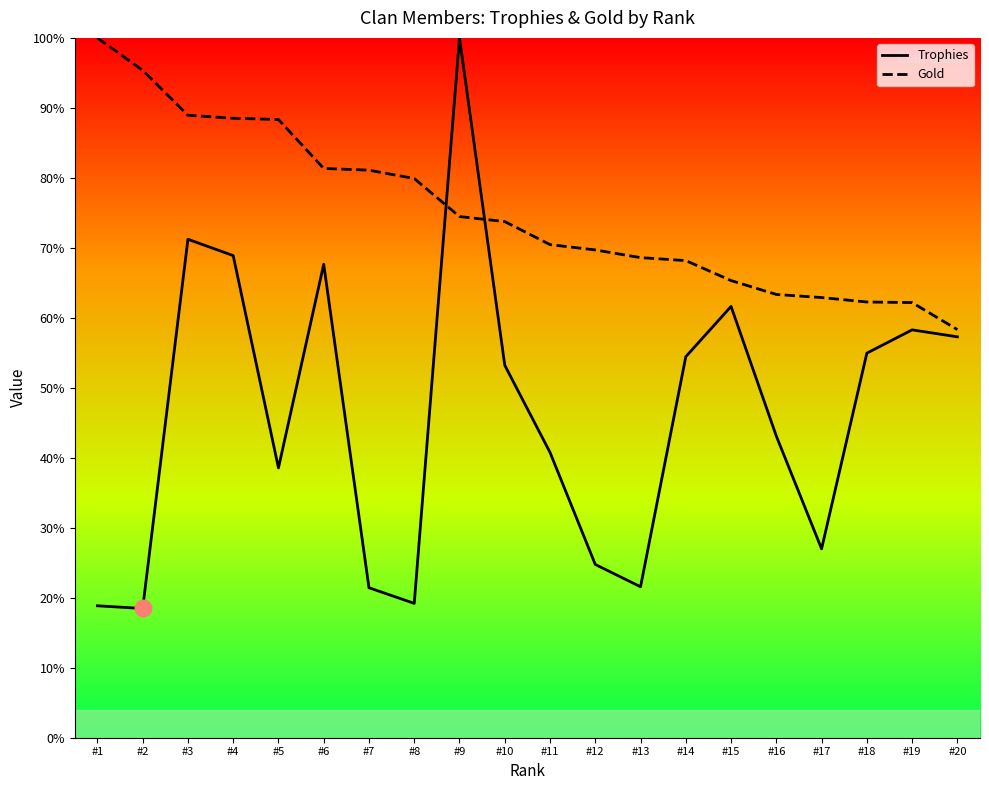

In Trophies, how many points are lower than both neighbors (excluding endpoints)?

5